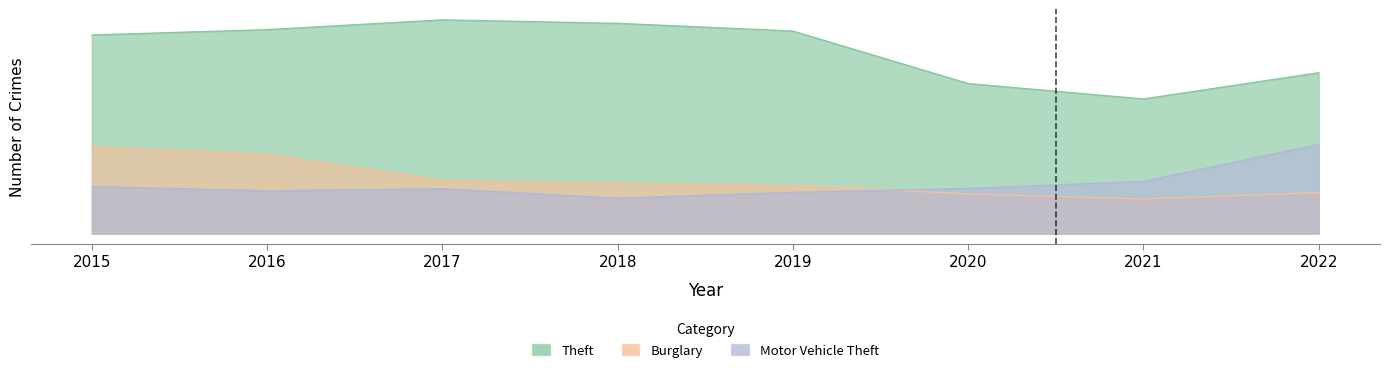

Is it true that Motor Vehicle Theft equals 287 at 2020?

True